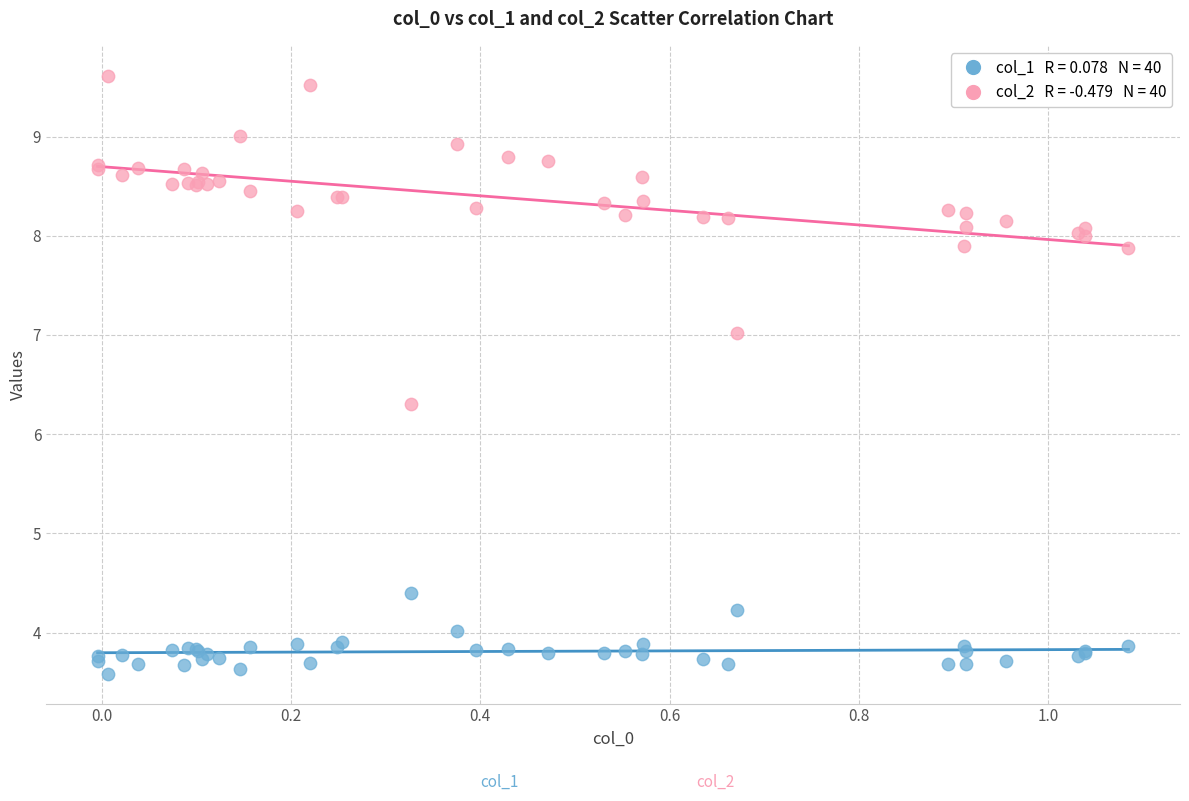

Across all series, what Y value is closest to 6?

6.3